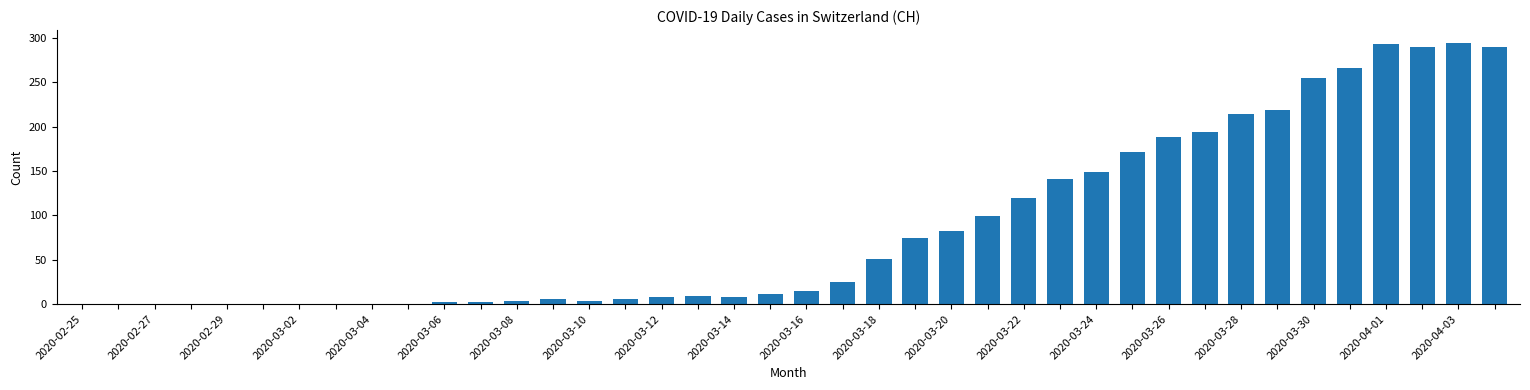

What is the greatest value displayed?

294